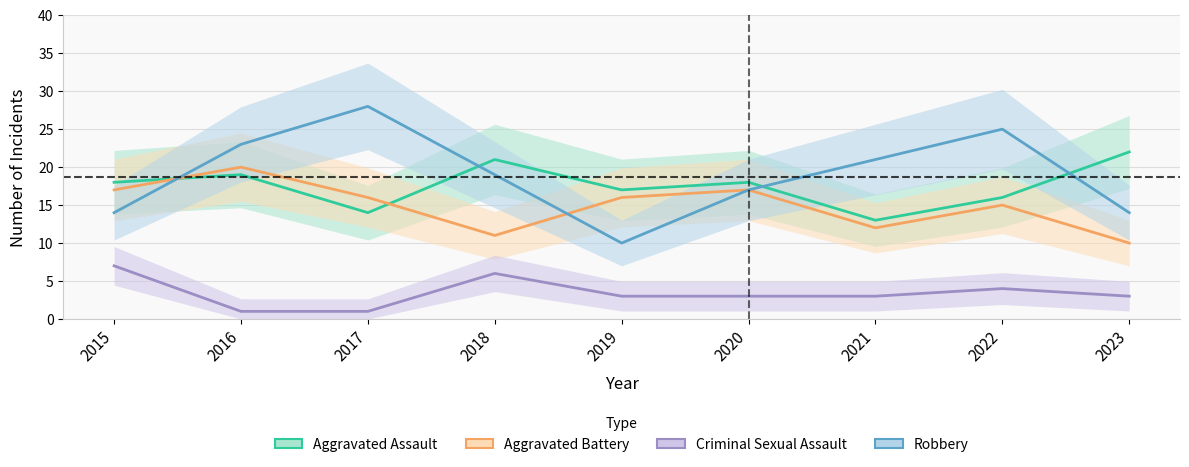

List the labels in order of Robbery value, smallest first.

2019, 2015, 2023, 2020, 2018, 2021, 2016, 2022, 2017